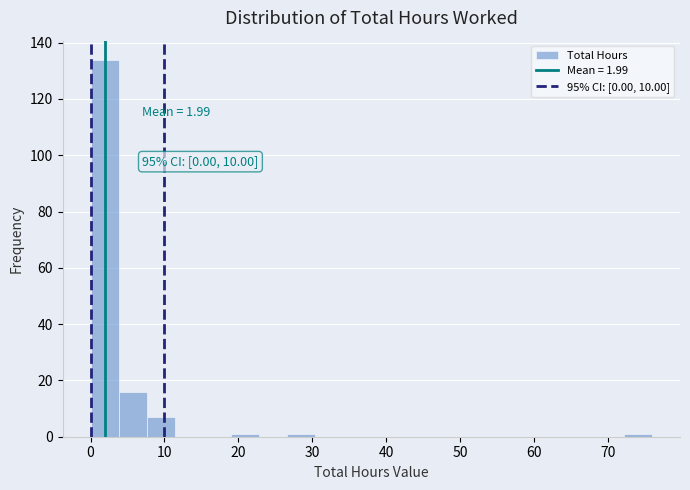

Read against the x-axis, roughly where is the centre of the tallest bar?

2